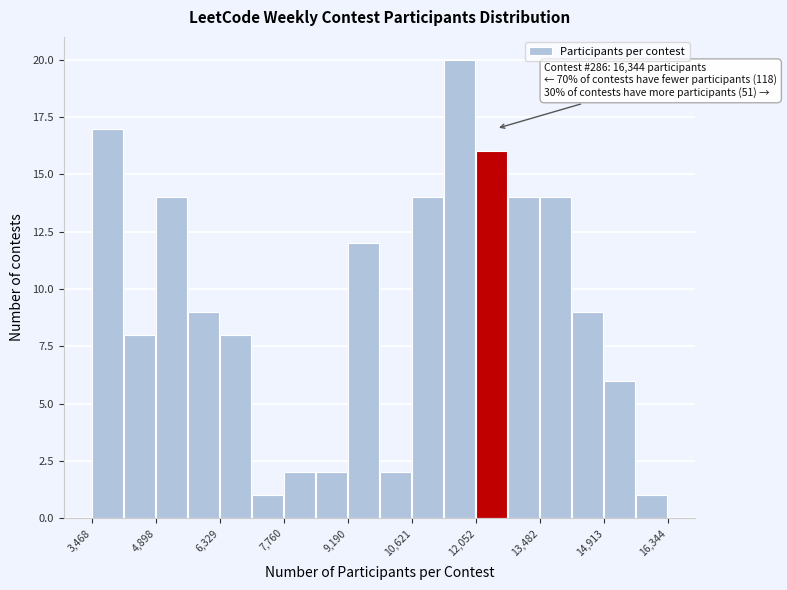

Read against the x-axis, roughly where is the centre of the tallest bar?

11600